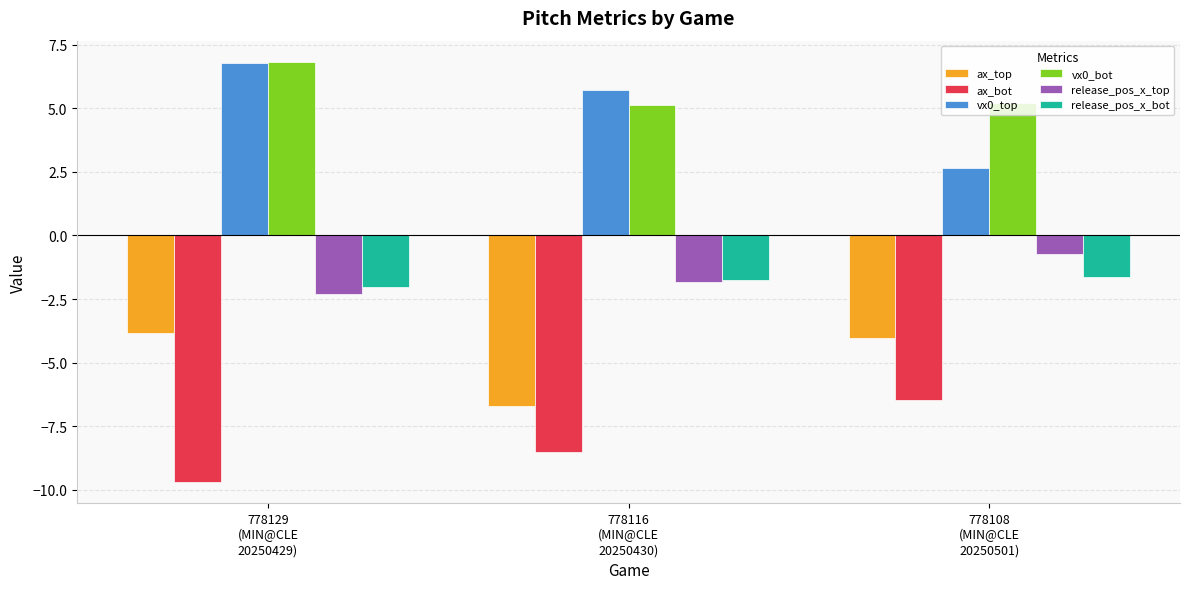

How many values in the release_pos_x_top series are below -1?

2